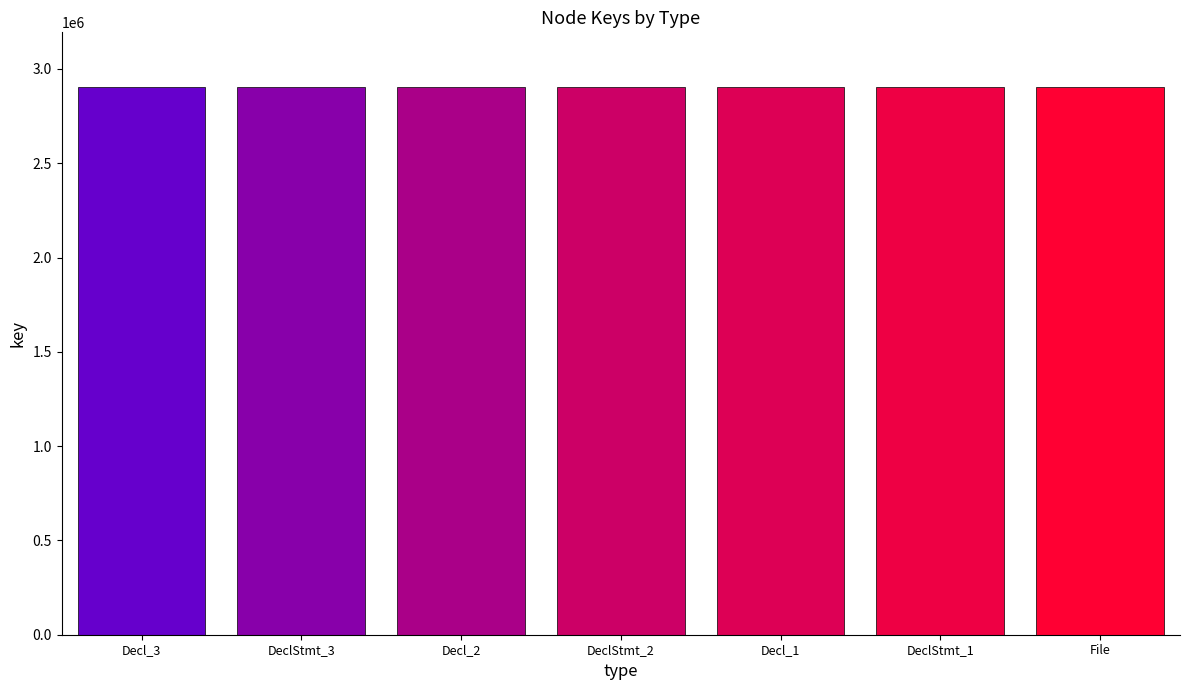

What is the label of the 7th bar from the right?

Decl_3